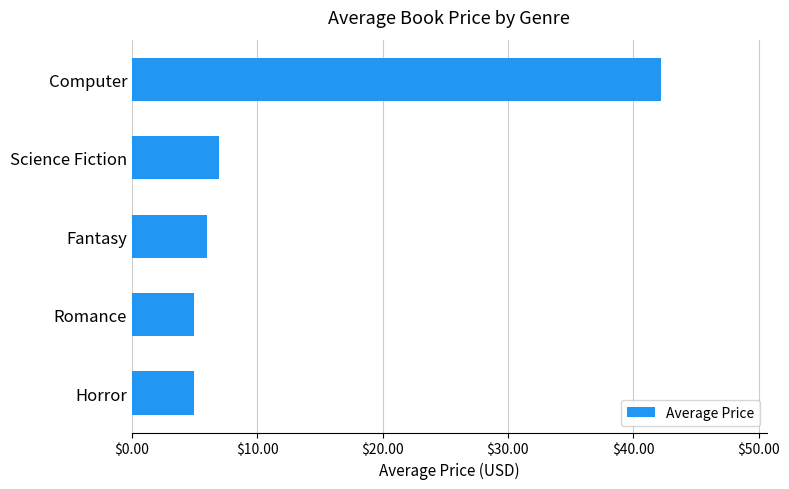

Approximately how many times larger is the value at Computer compared to Romance?

8.5